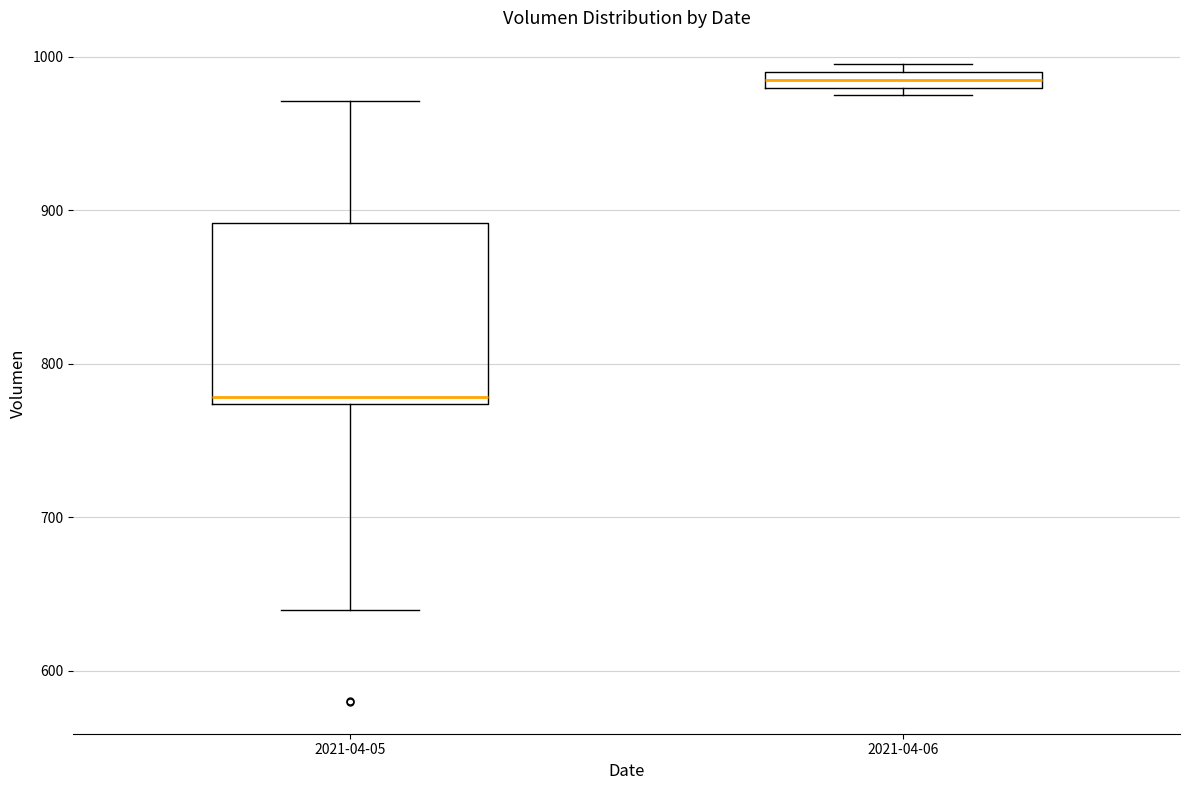

Which box's median line is the lowest?

2021-04-05